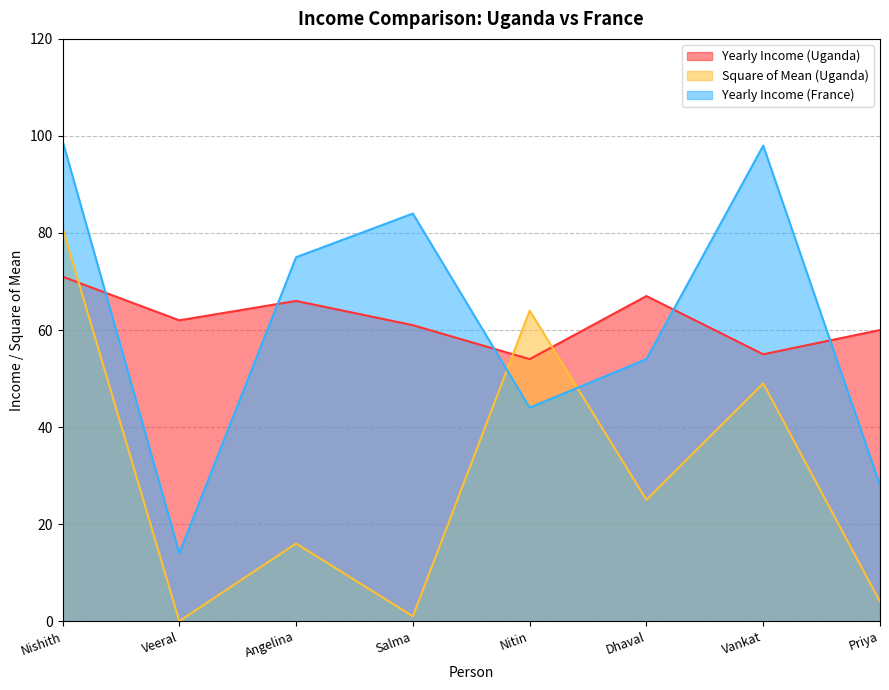

What is the value of the Yearly Income (France) point at the 7th from the left?

98